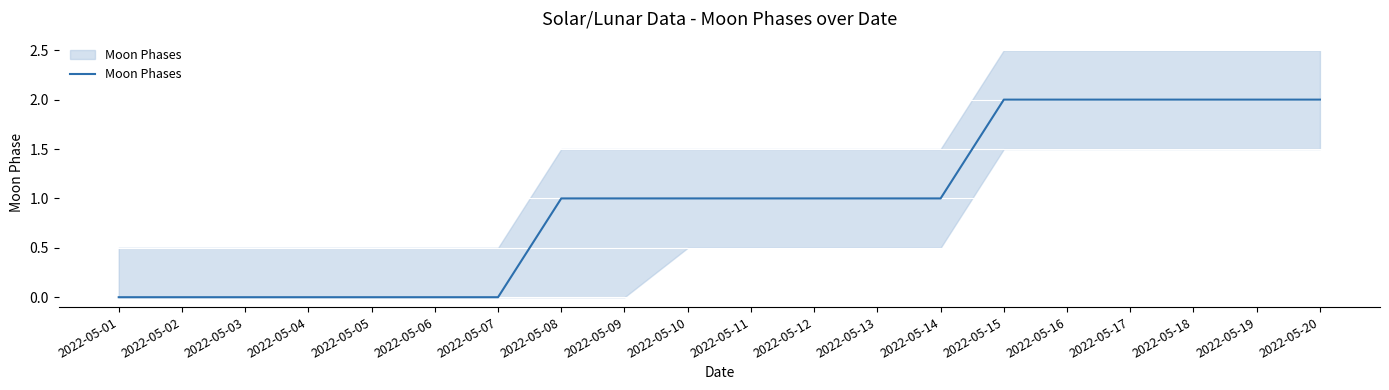

True or false: the data shows 0 at 2022-05-03.

True